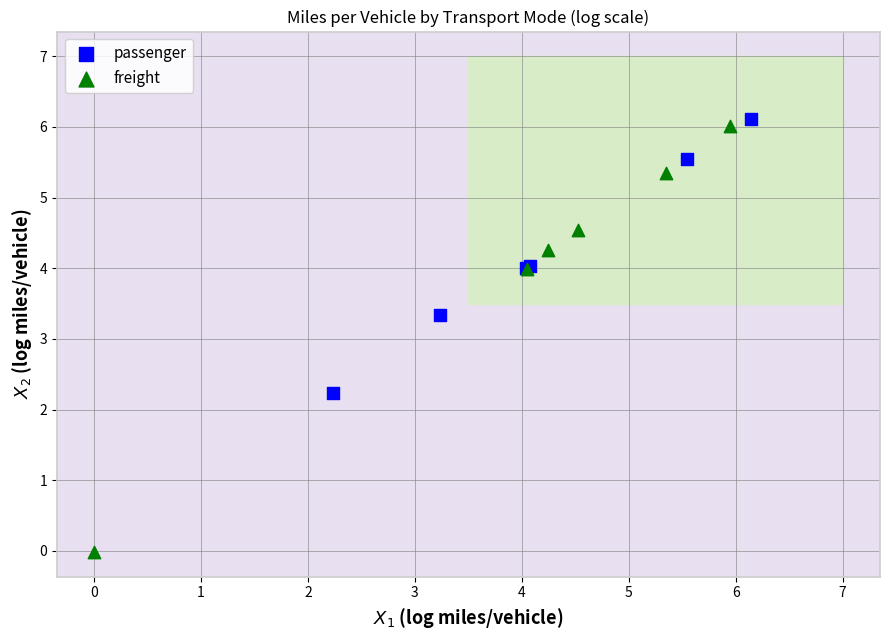

Which series reaches the minimum Y coordinate?

freight